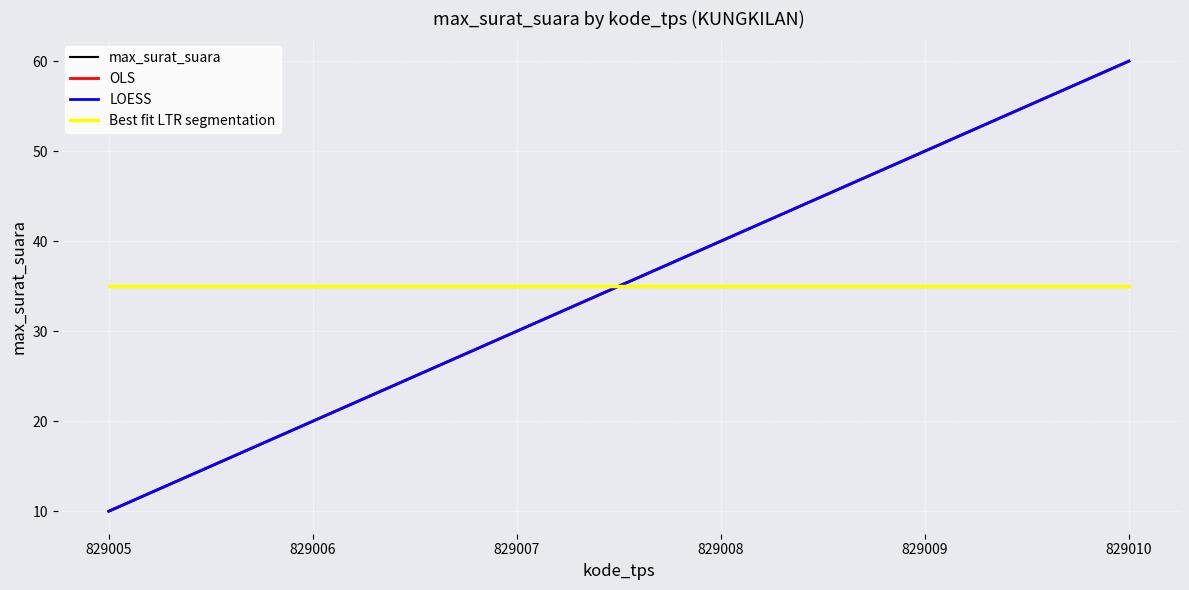

What is the difference between the maximum and minimum values in the OLS series?

50.0